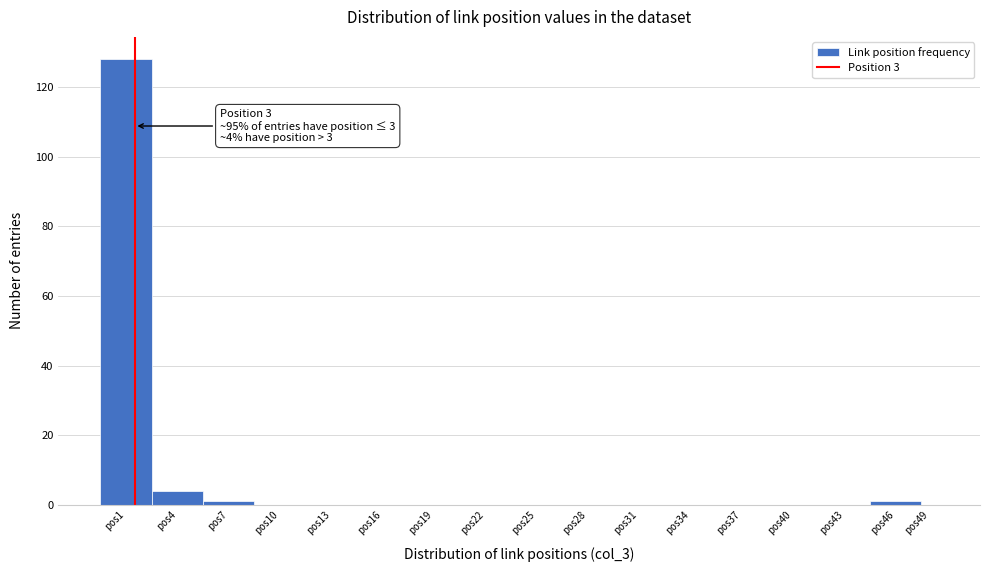

Reading left to right, extract all data points from this chart.

pos1=128	pos4=4	pos7=1	pos10=0	pos13=0	pos16=0	pos19=0	pos22=0	pos25=0	pos28=0	pos31=0	pos34=0	pos37=0	pos40=0	pos43=0	pos46=1	pos49=0